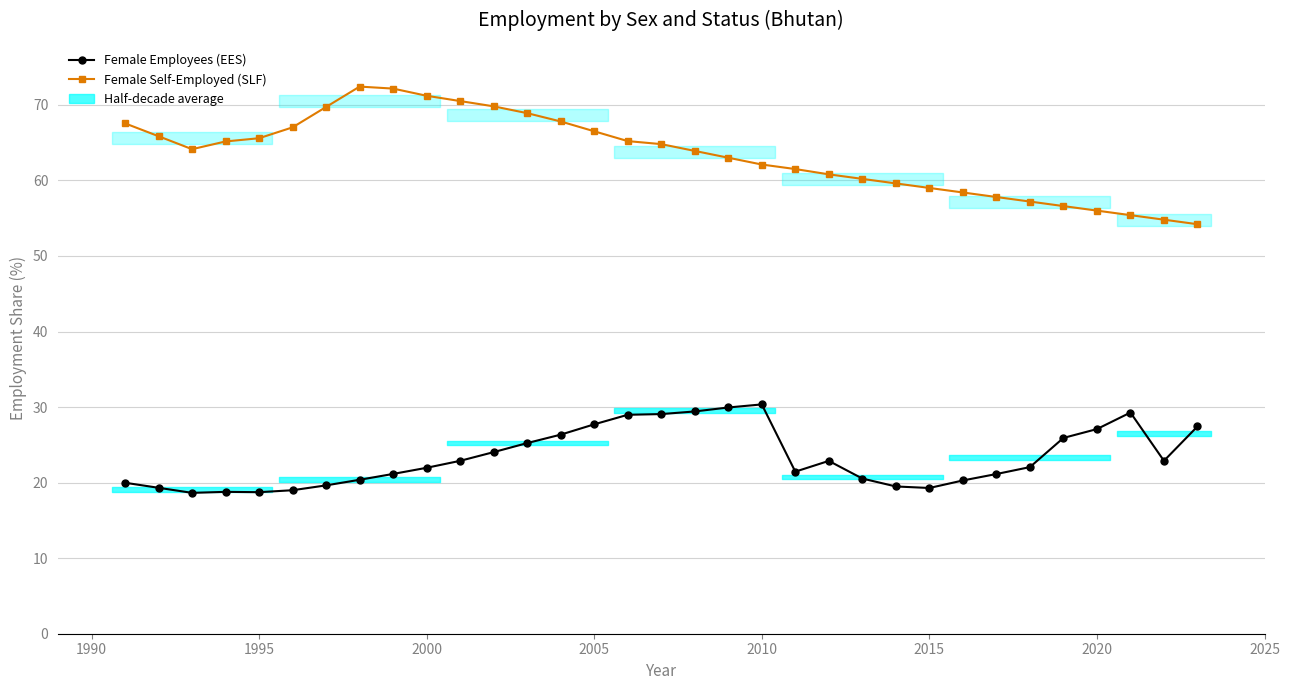

What is the sum of all Female Self-Employed (SLF) values?

2094.8